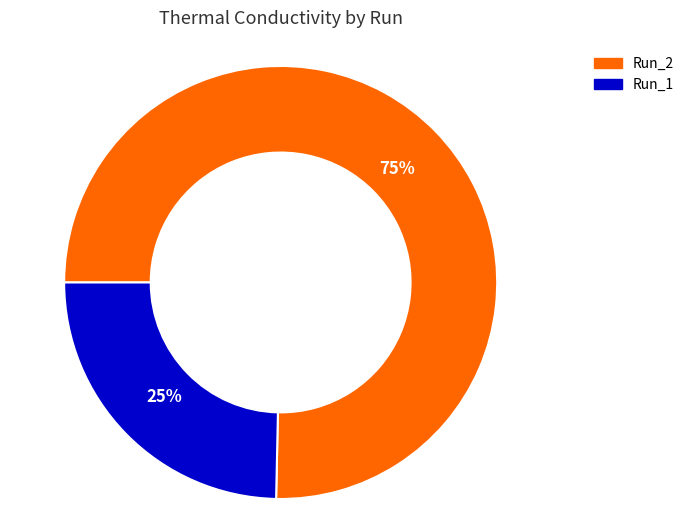

Rank the categories by value from highest to lowest.

Run_2, Run_1